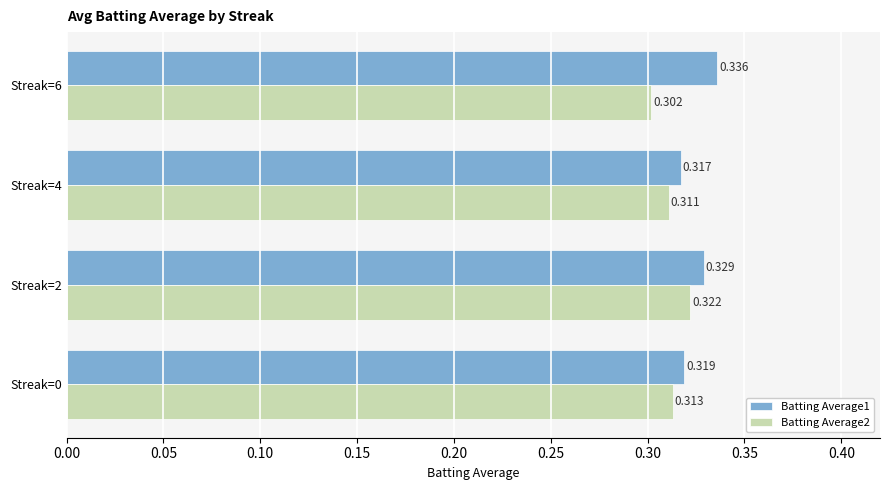

Is the value of Batting Average1 at Streak=6 greater than the value of Batting Average2 at Streak=6?

Yes